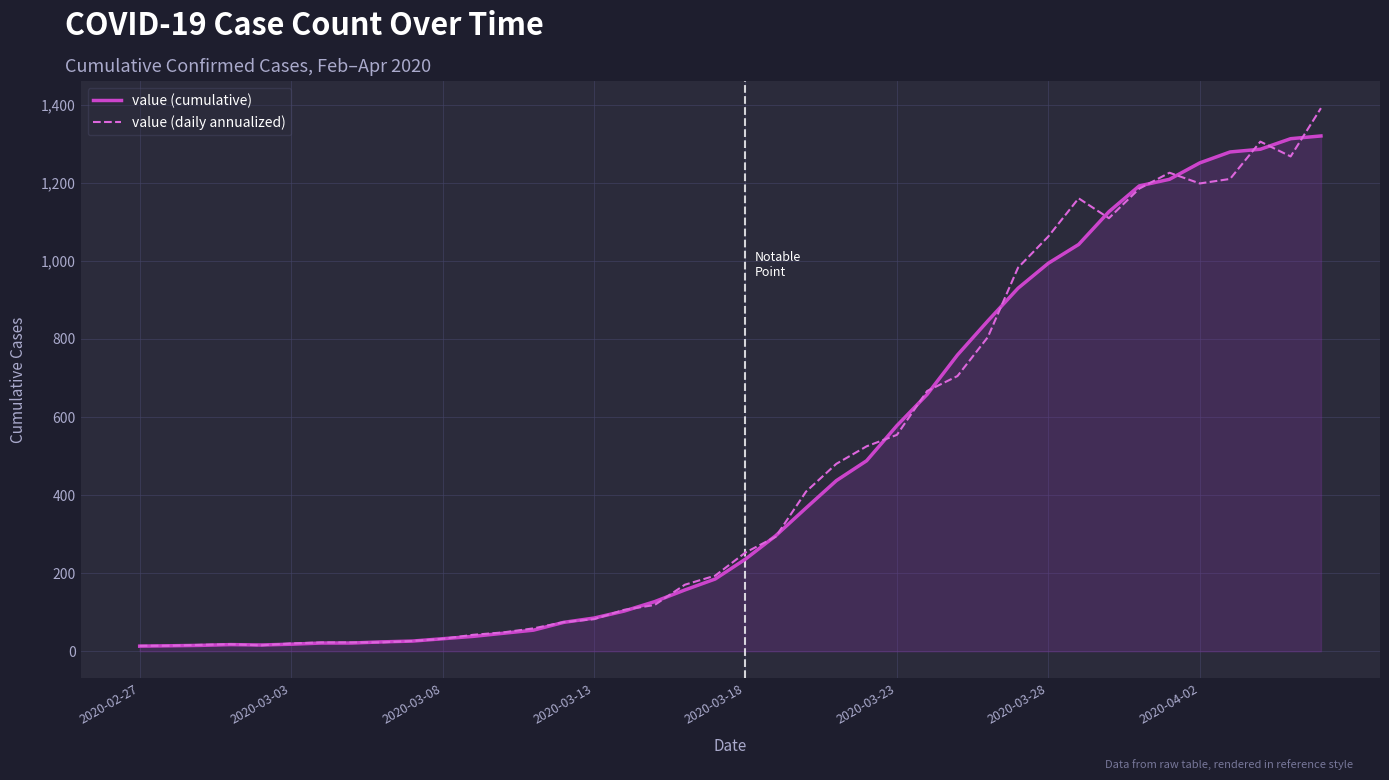

List the series in order of their peak value, highest first.

value (daily annualized), value (cumulative)